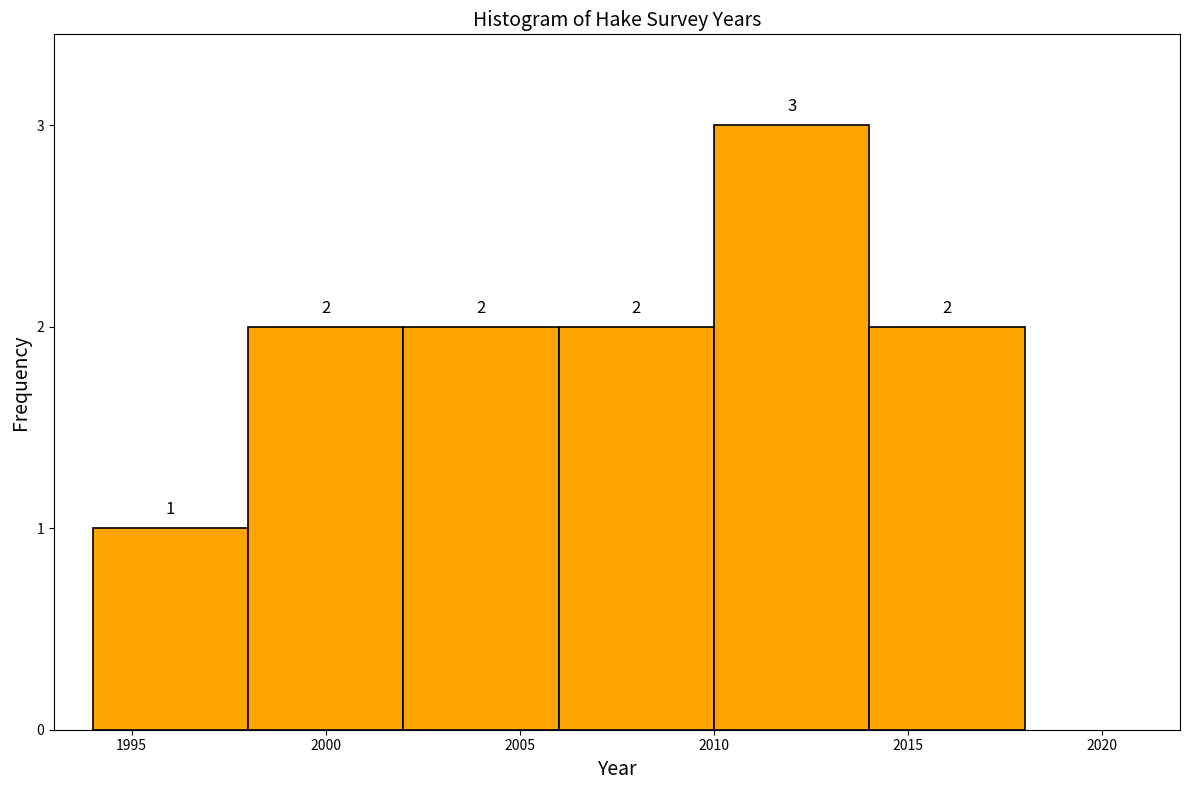

Which range on the x-axis has the tallest bar?

2010 to 2014